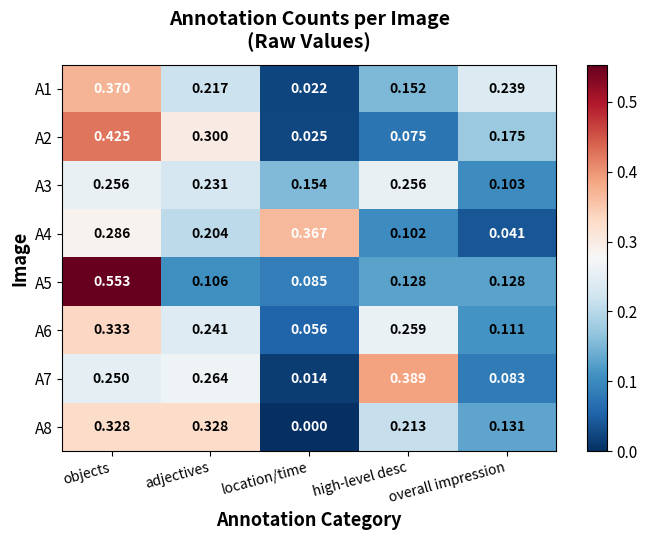

Is the value of A2 at adjectives greater than the value of A7 at objects?

Yes